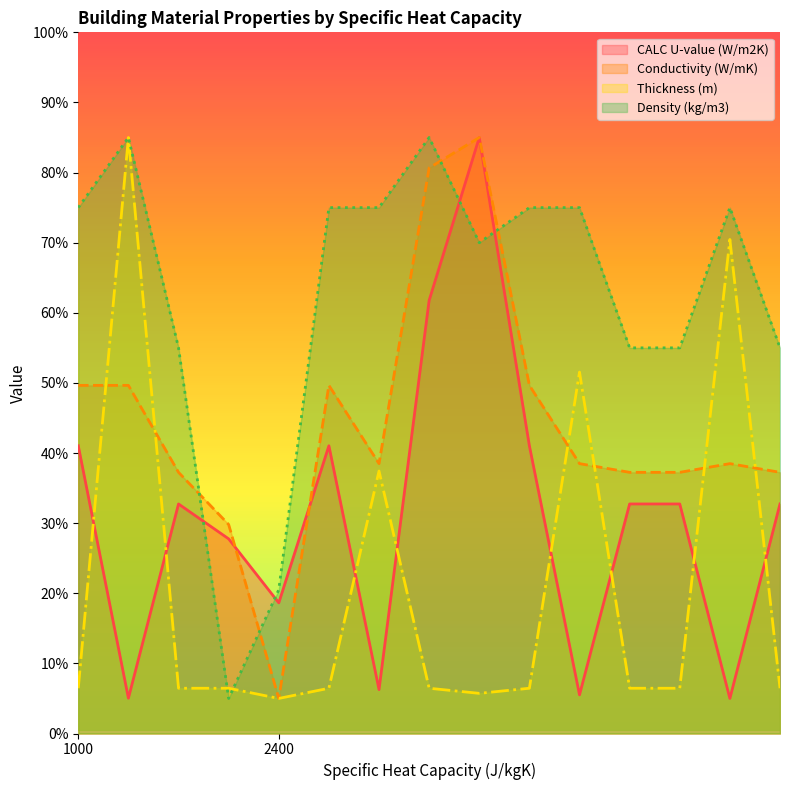

How many interior local peaks does the Density (kg/m3) series have?

3